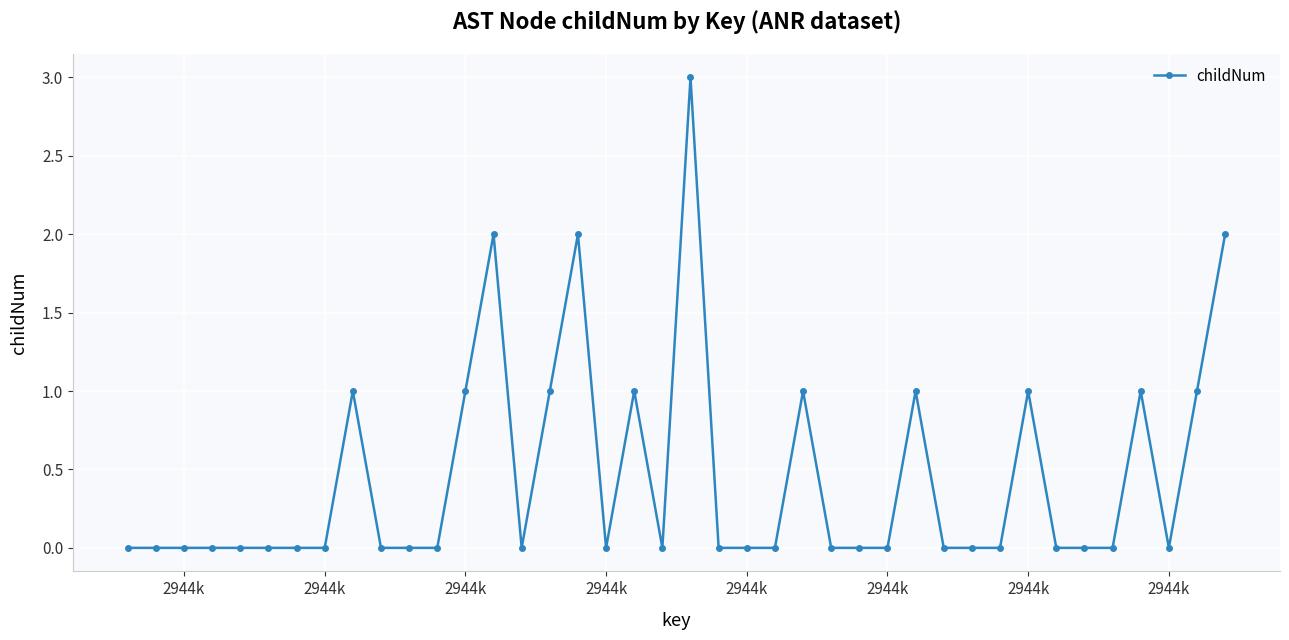

What is the maximum value shown in the chart?

3